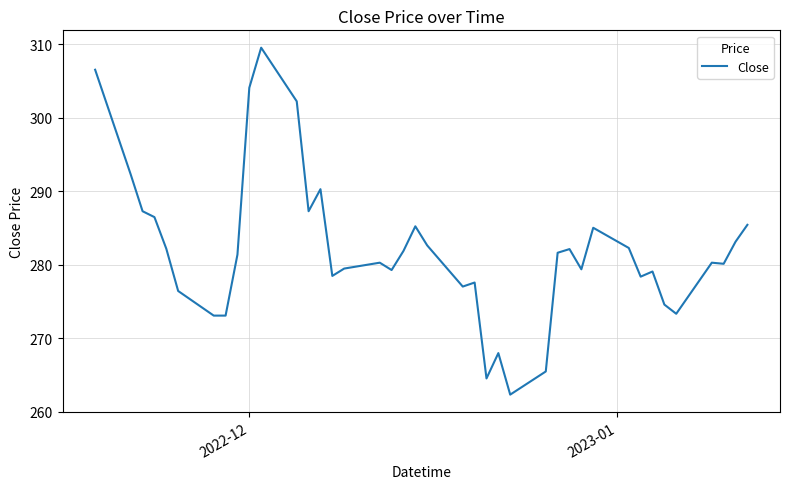

What is the maximum value shown in the chart?

309.5